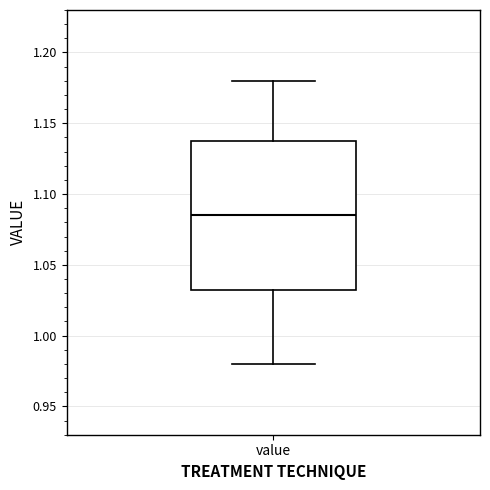

Where does the upper whisker of the box for value end on the y-axis? The values are not printed on the chart, so give them approximately, as read against the axis.

1.180